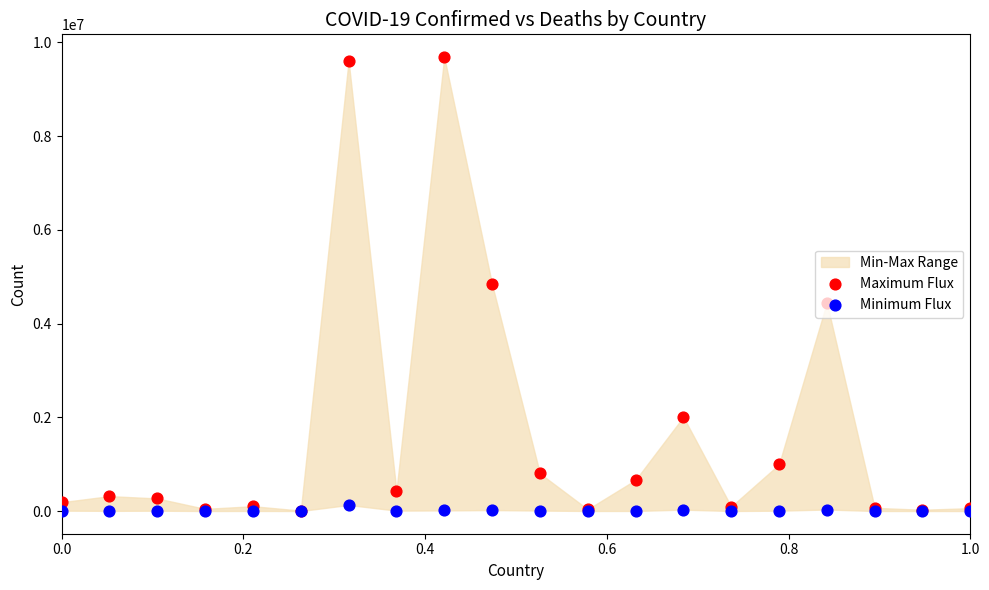

Which series contains the lowest Y value?

Minimum Flux